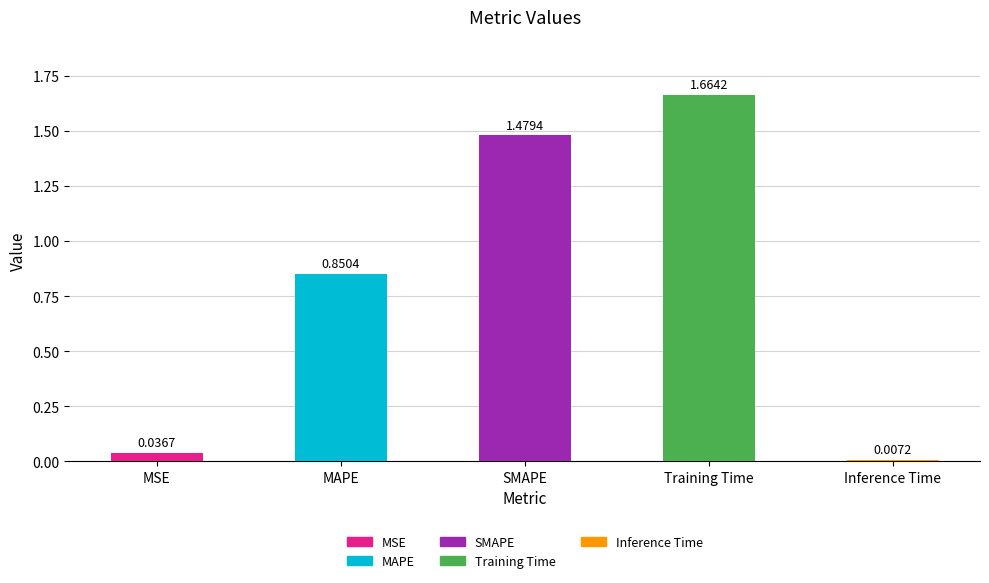

What is the sum of the values at MAPE and SMAPE?

2.3